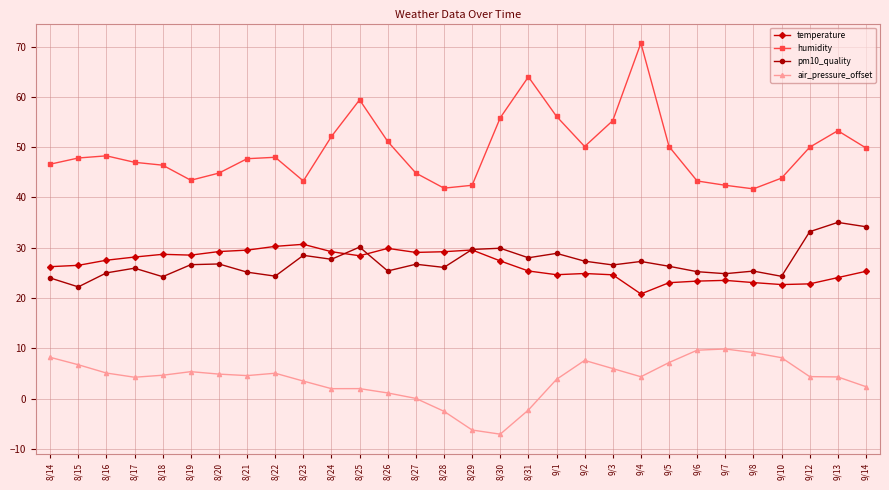

The value of humidity at 8/26 is 51.1. True or false?

True